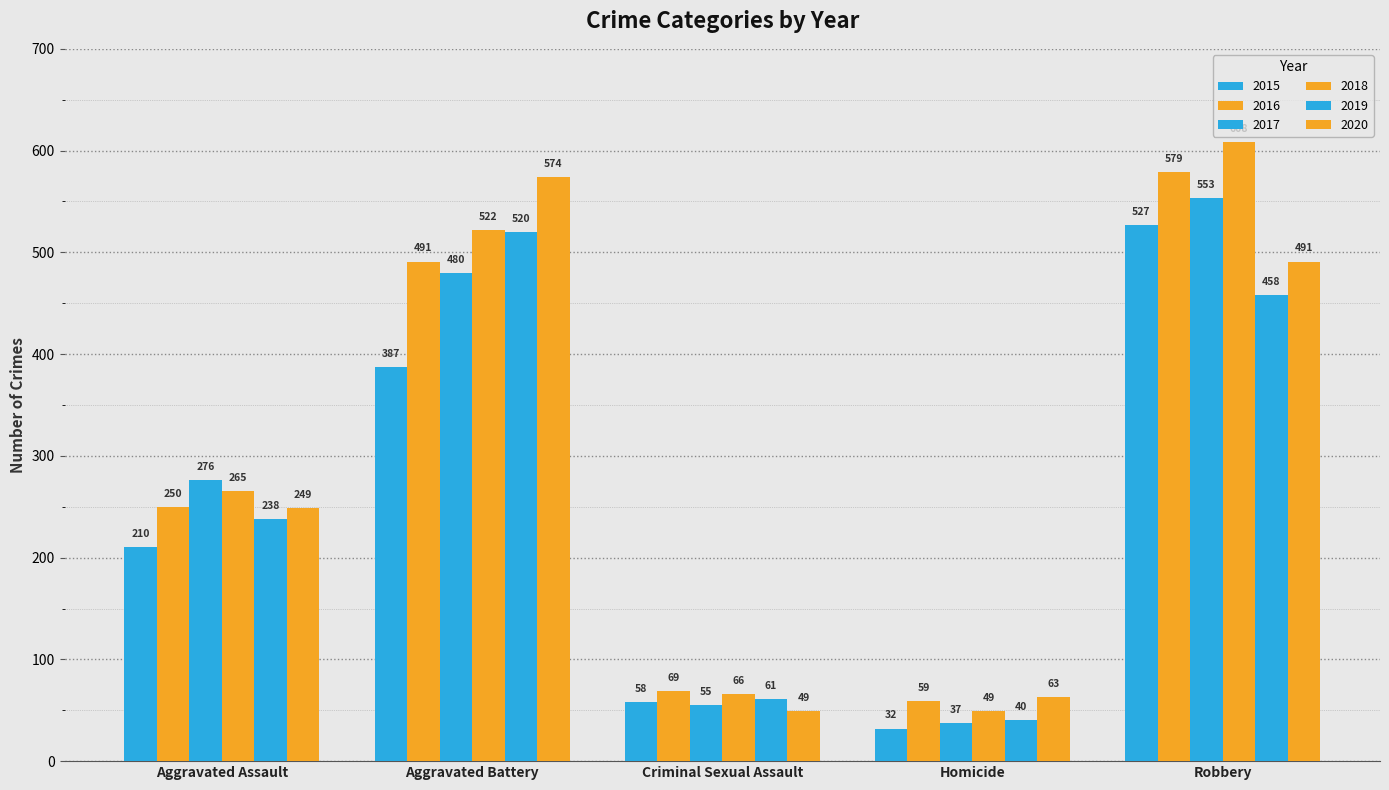

Is the value of 2018 at Criminal Sexual Assault greater than the value of 2019 at Aggravated Assault?

No